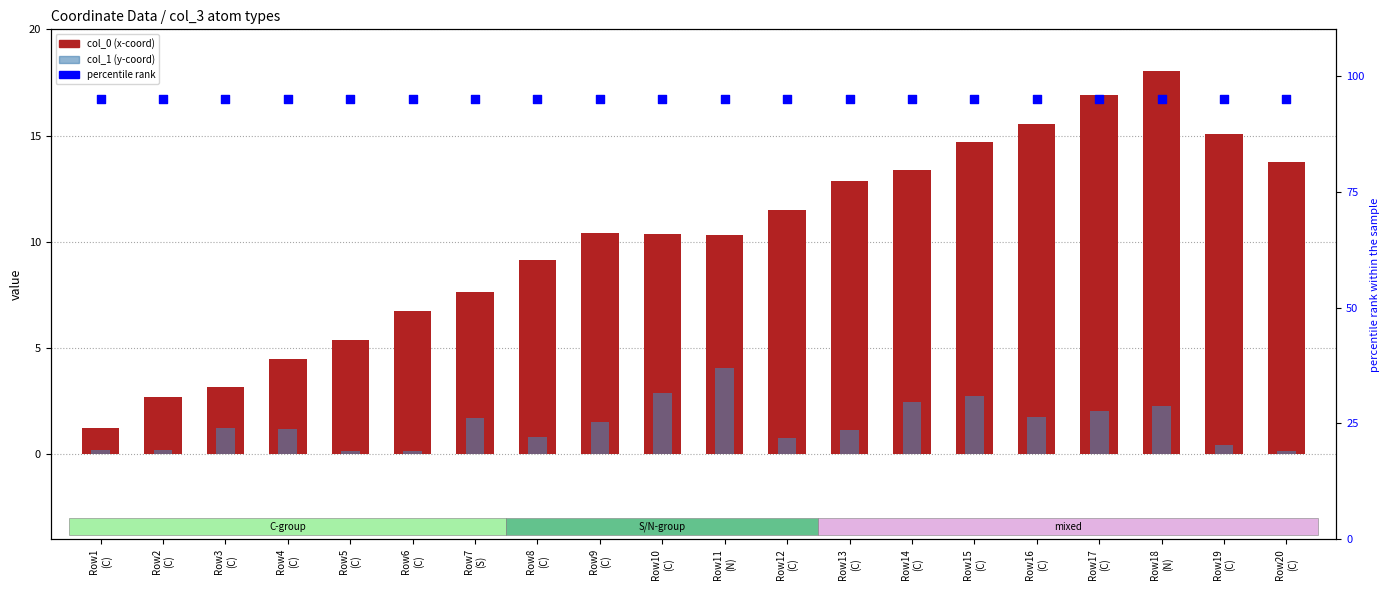

Which series has the largest total across all categories?

percentile rank